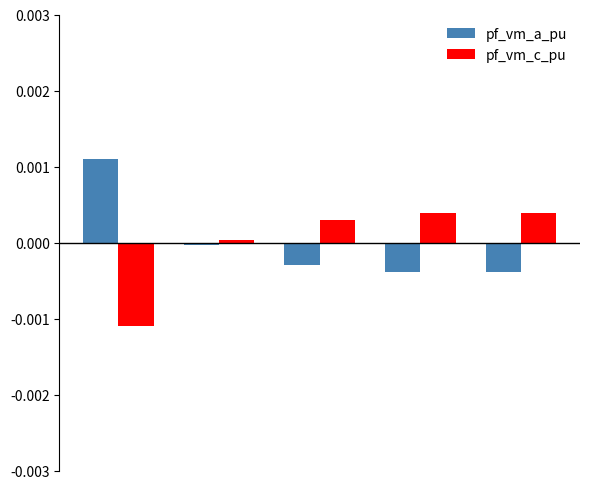

List the series in order of their peak value, highest first.

pf_vm_a_pu, pf_vm_c_pu